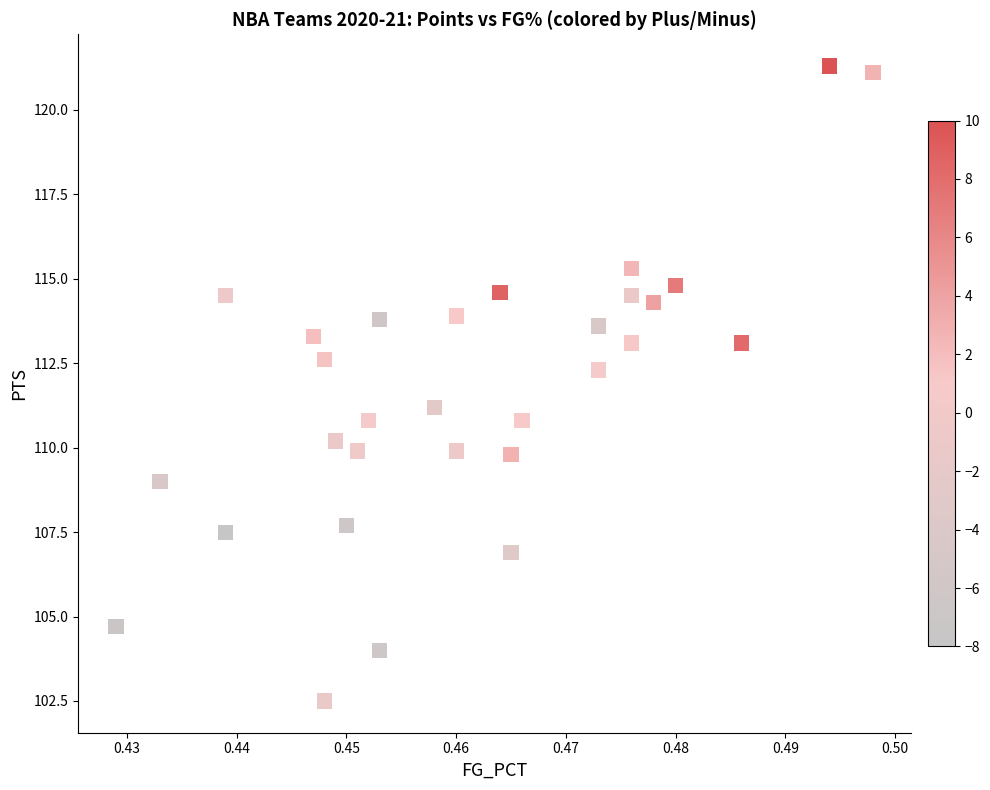

What is the range of Y values (max minus min)?

18.8